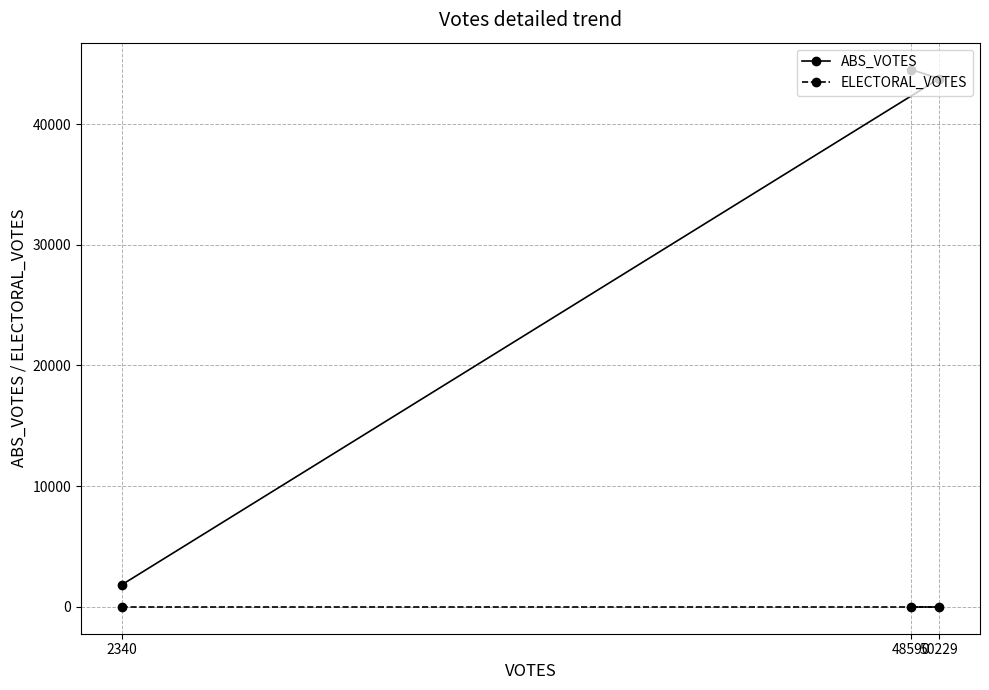

Is it true that ABS_VOTES equals 44519 at 48590?

True